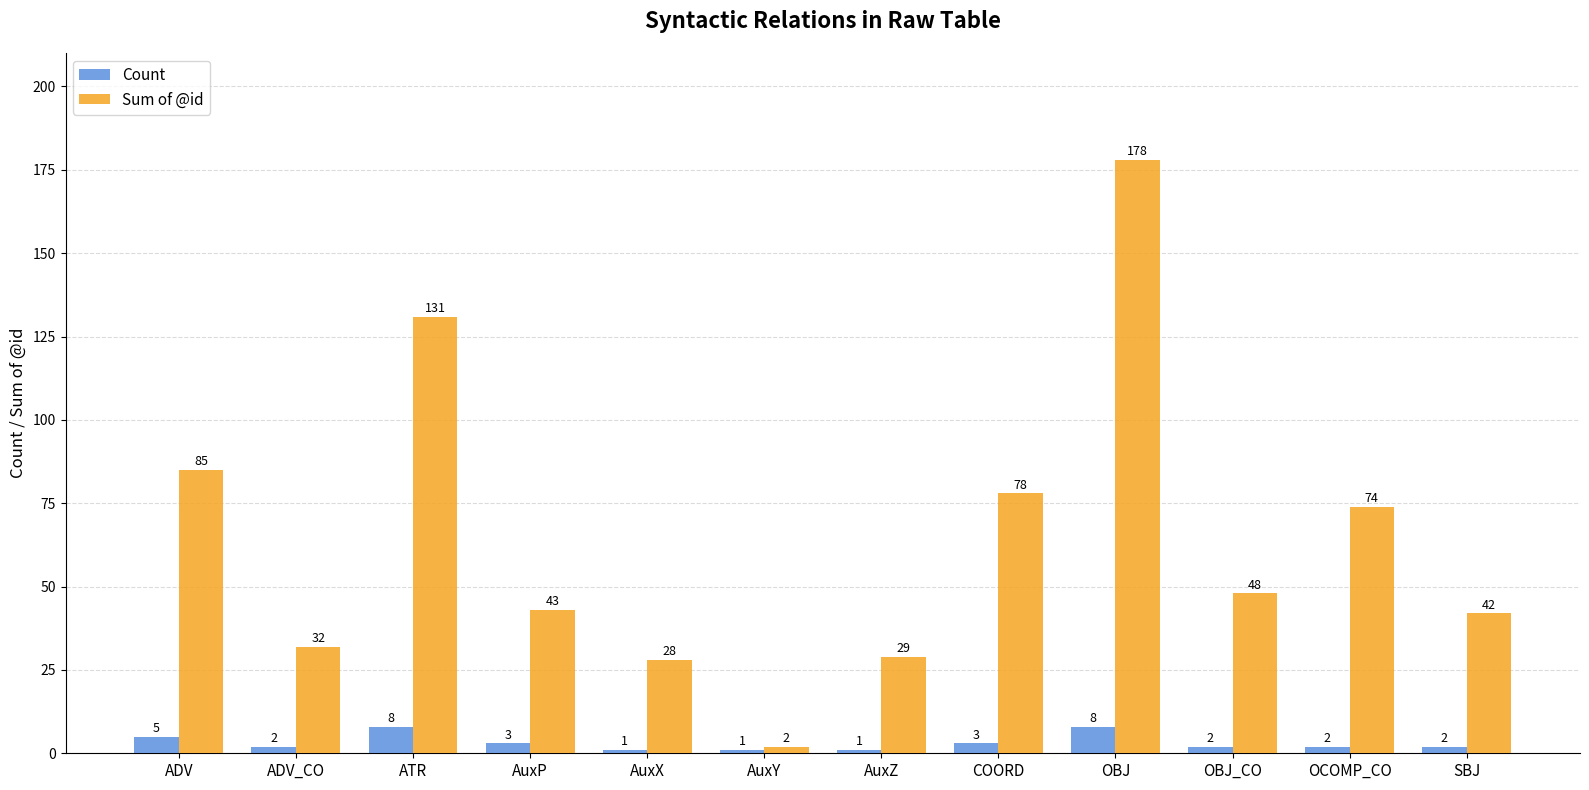

The Sum of @id series shows 9 at ADV_CO. True or false?

False